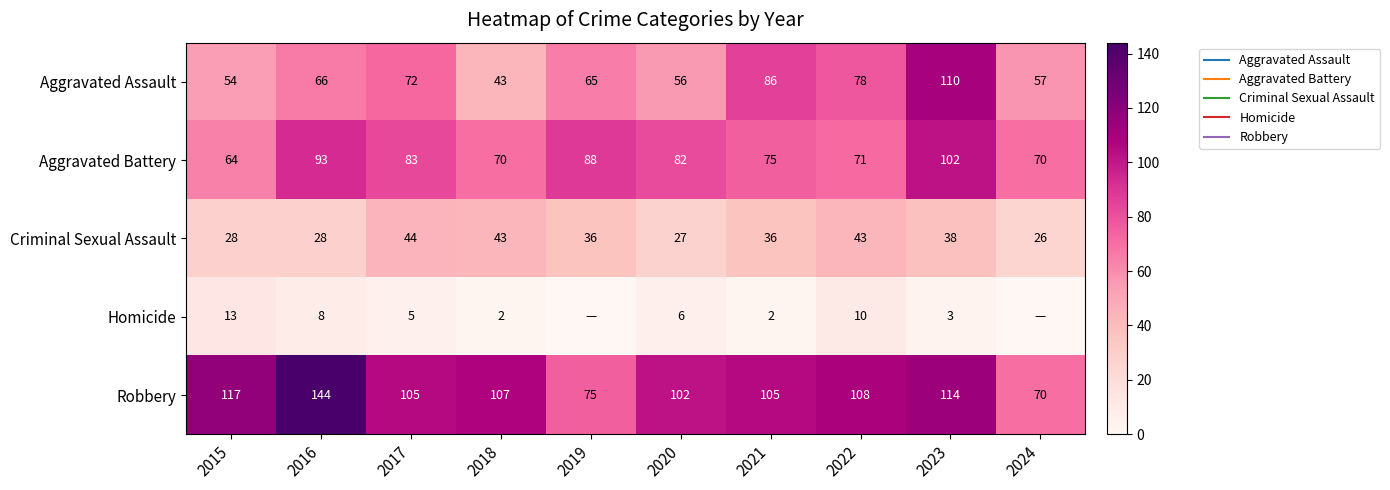

Which series has the largest range (max minus min)?

Robbery